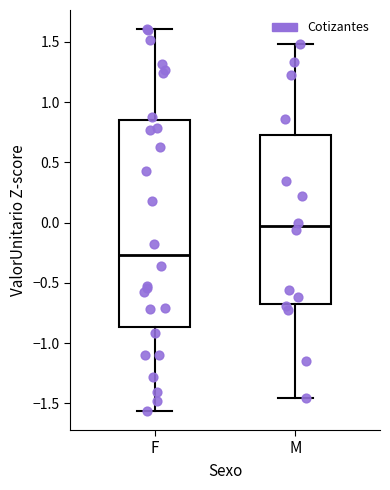

Which box's median line is the highest?

M